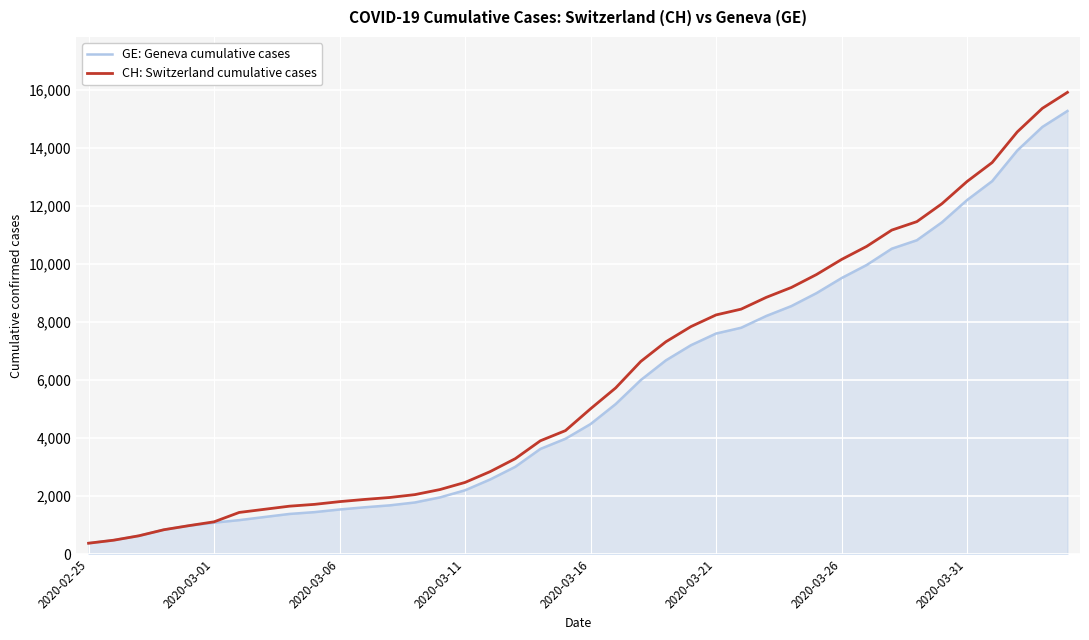

What is the minimum value shown in the chart?

375